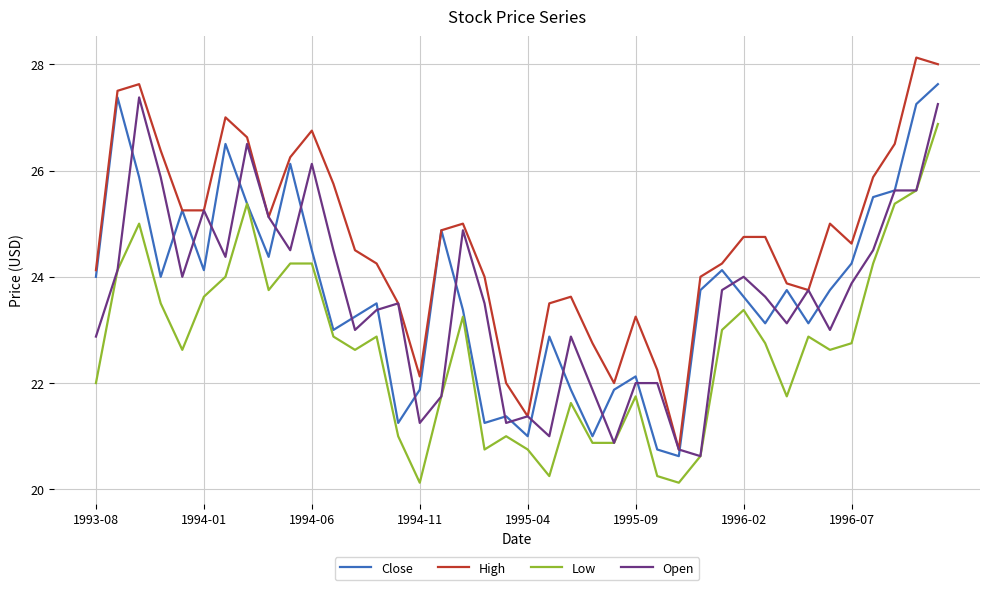

How many lines are shown in the chart?

4